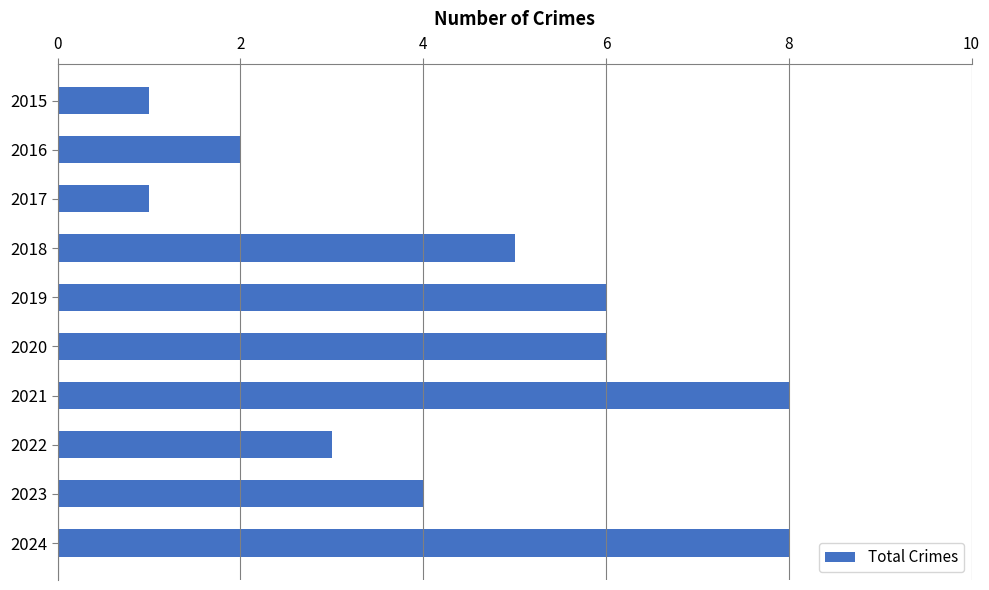

Approximately how many times larger is the value at 2016 compared to 2018?

0.4